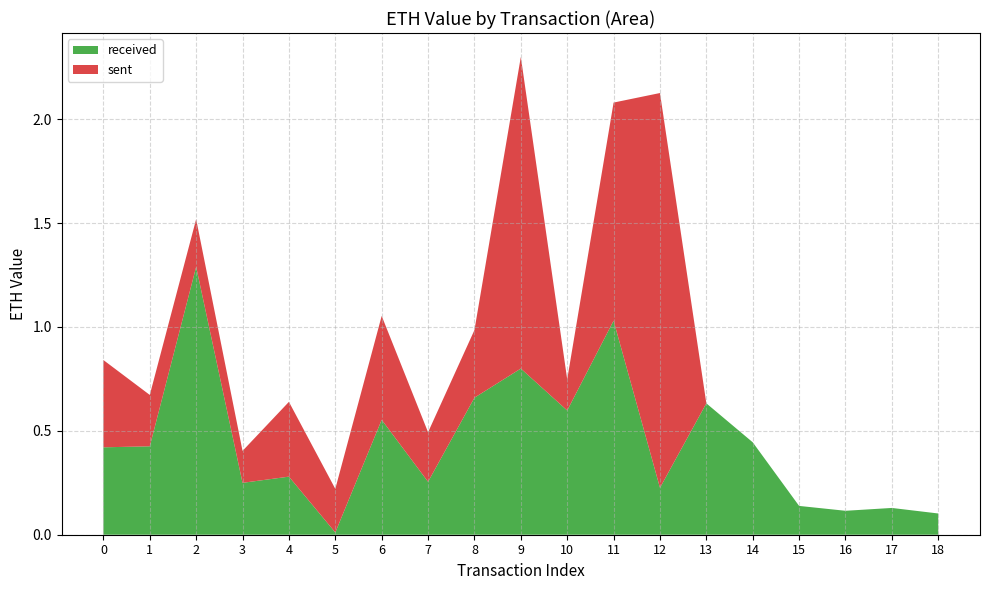

Reading left to right, extract all data points from this chart.

received: 0.4	0.4	1.3	0.2	0.3	0.0	0.6	0.3	0.7	0.8	0.6	1.0	0.2	0.6	0.4	0.1	0.1	0.1	0.1
sent: 0.4	0.2	0.2	0.2	0.4	0.2	0.5	0.2	0.3	1.5	0.1	1.1	1.9	0.0	0.0	0.0	0.0	0.0	0.0